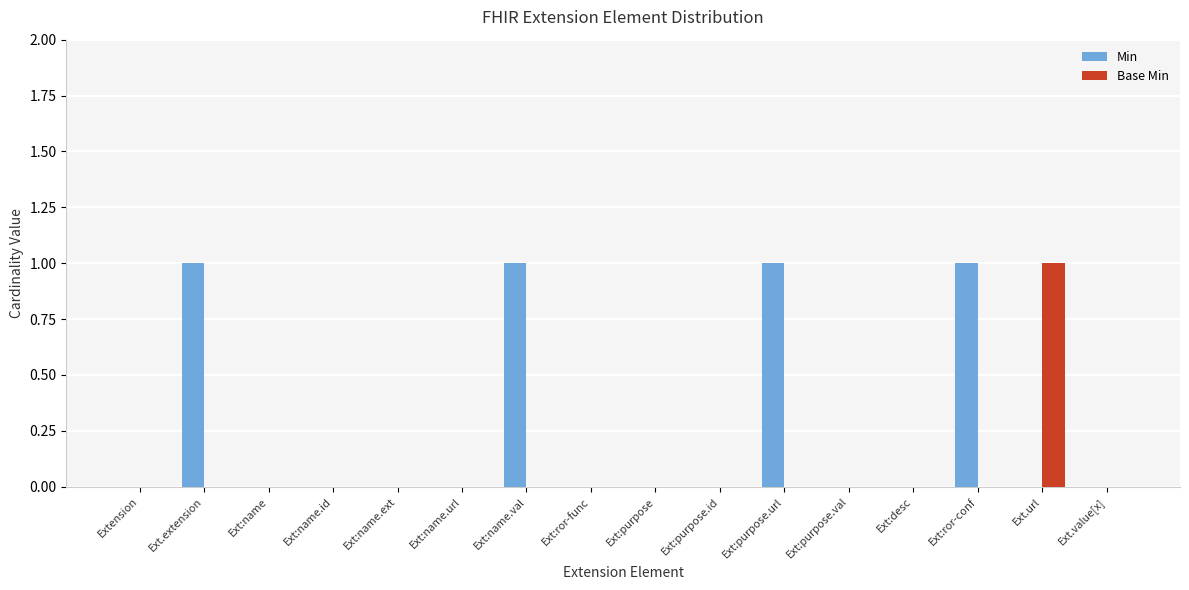

Which series has the largest total across all categories?

Min